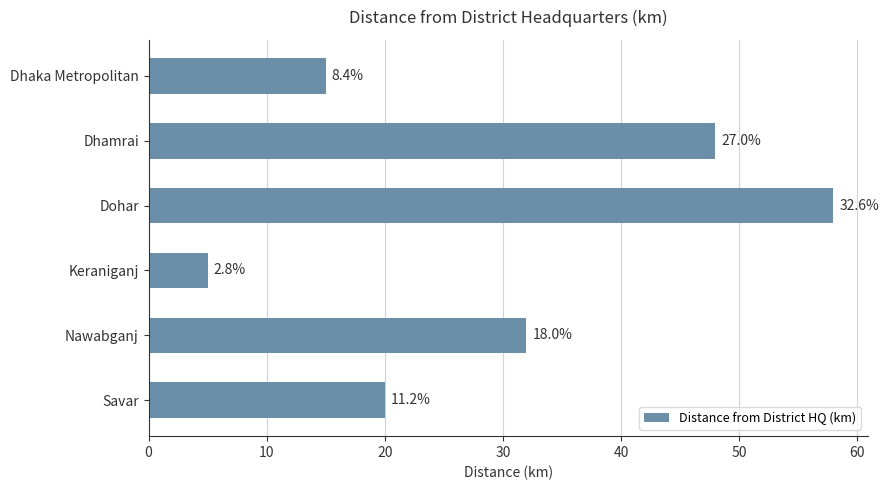

How many bars are there in total?

6